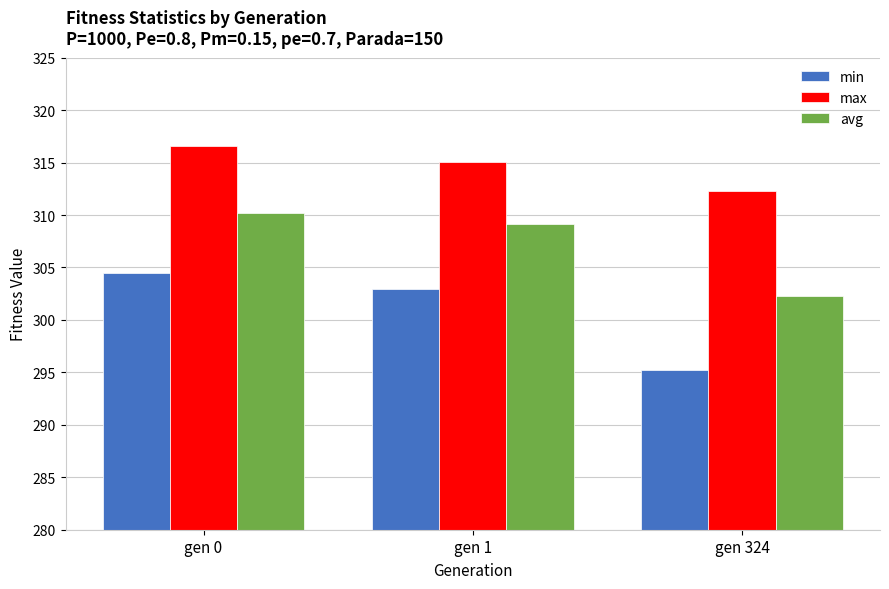

What is the greatest value displayed?

316.6